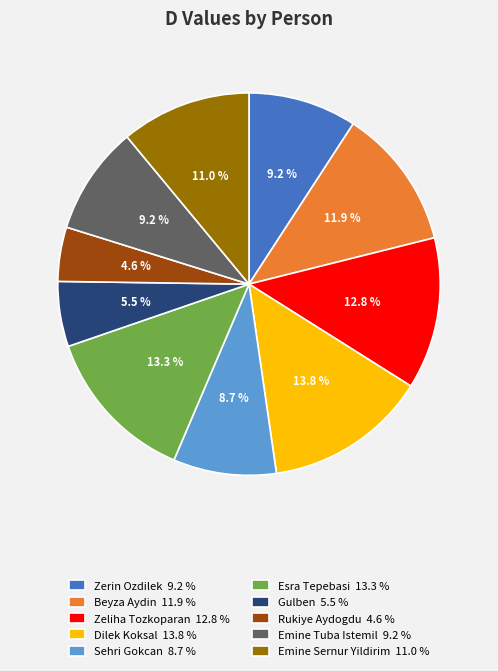

Does Rukiye Aydogdu account for over 50% of the chart?

No